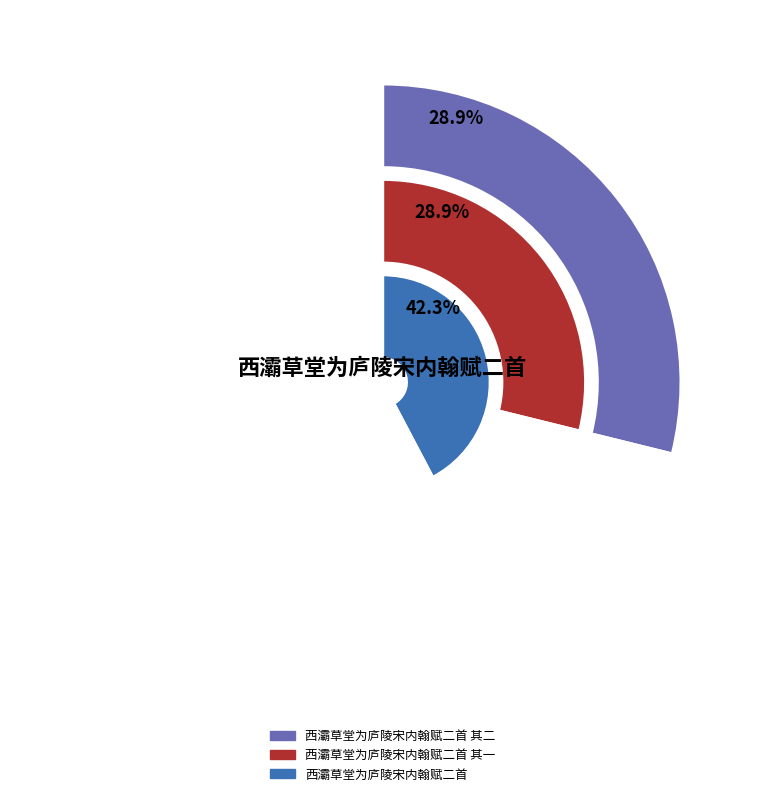

To the nearest percent, what portion does 西灞草堂为庐陵宋内翰赋二首 其一 represent?

29%